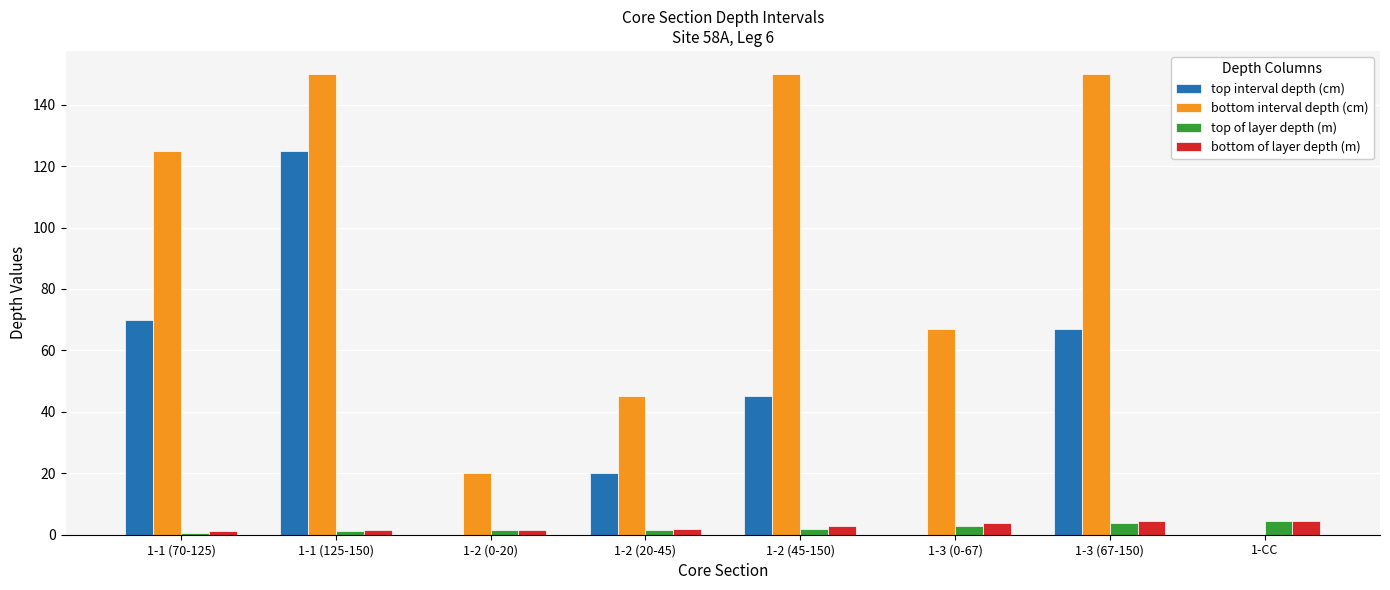

What is the sum of the bottom interval depth (cm) values at 1-2 (45-150) and 1-3 (67-150)?

300.0